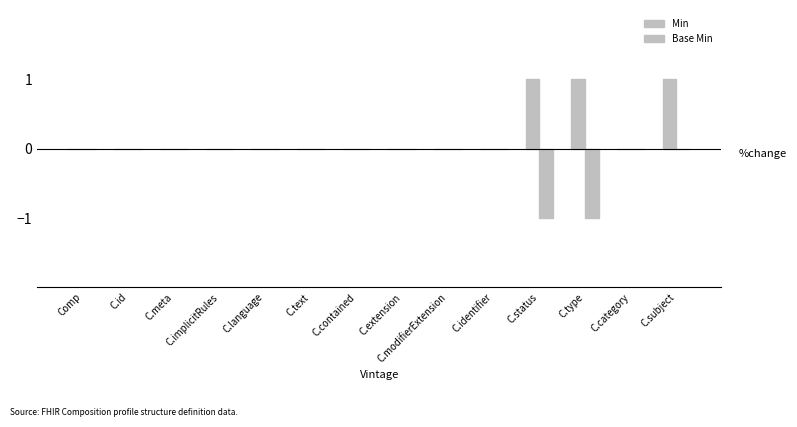

How many categories are shown in the chart?

14